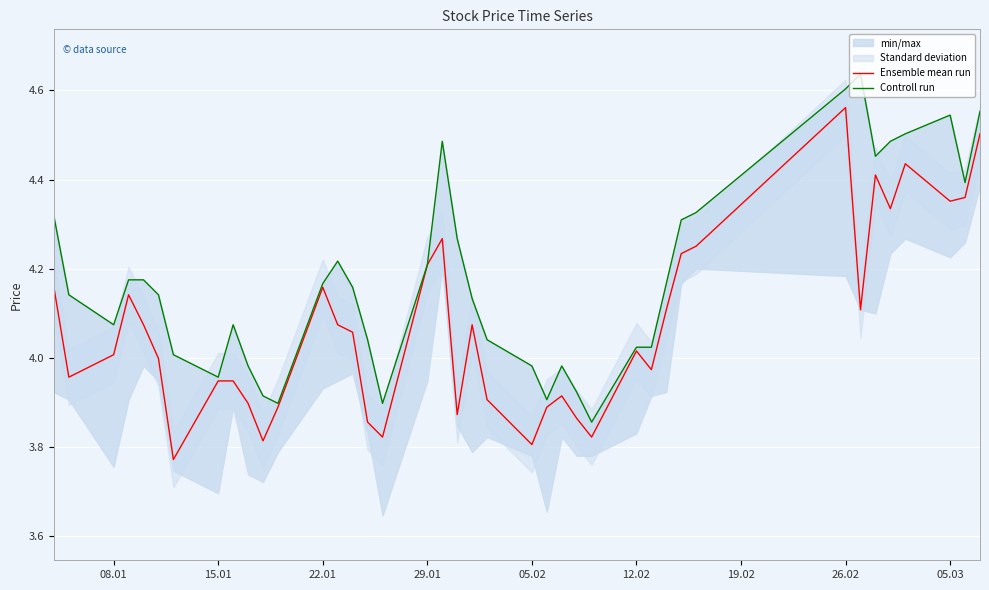

What is the difference between the maximum and minimum values in the Ensemble mean run series?

0.8